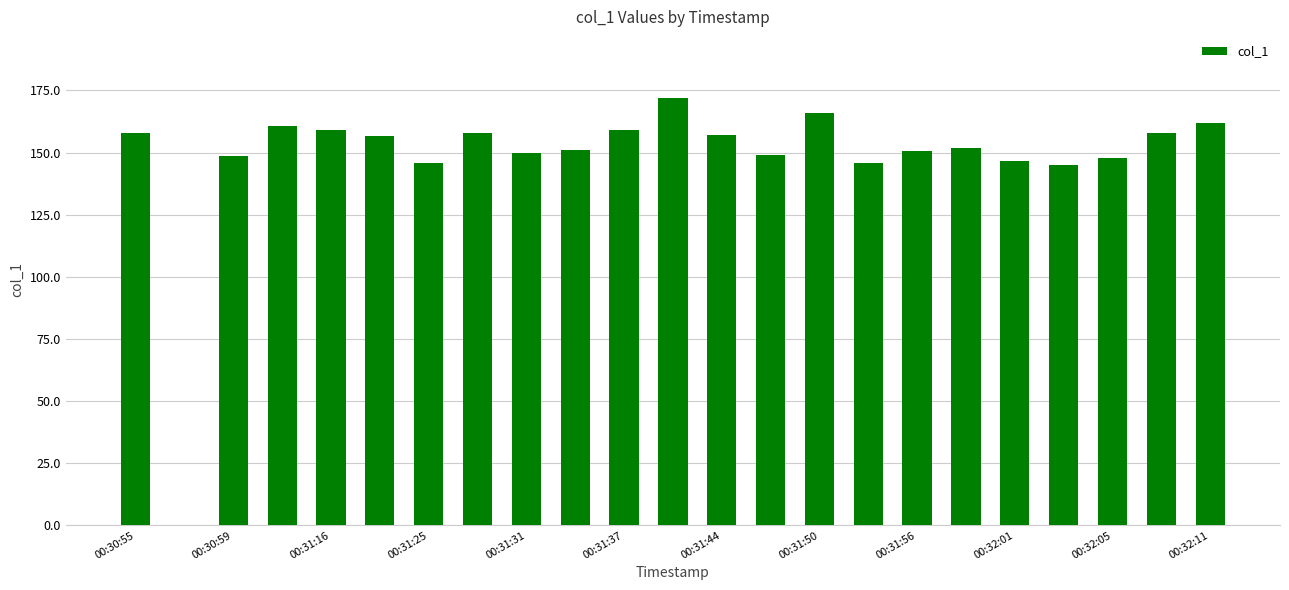

What is the maximum value shown in the chart?

171.9